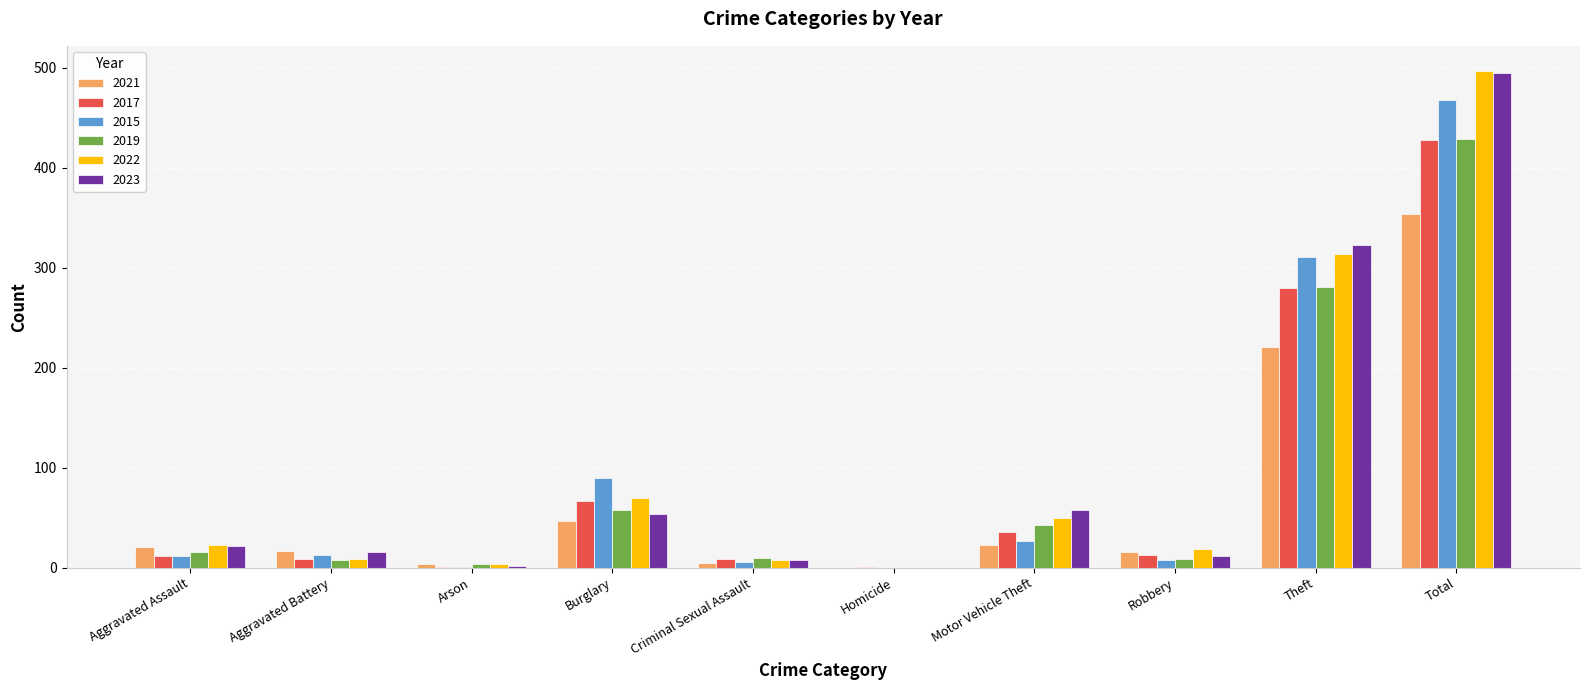

At which category is the sum across all series the highest?

Total